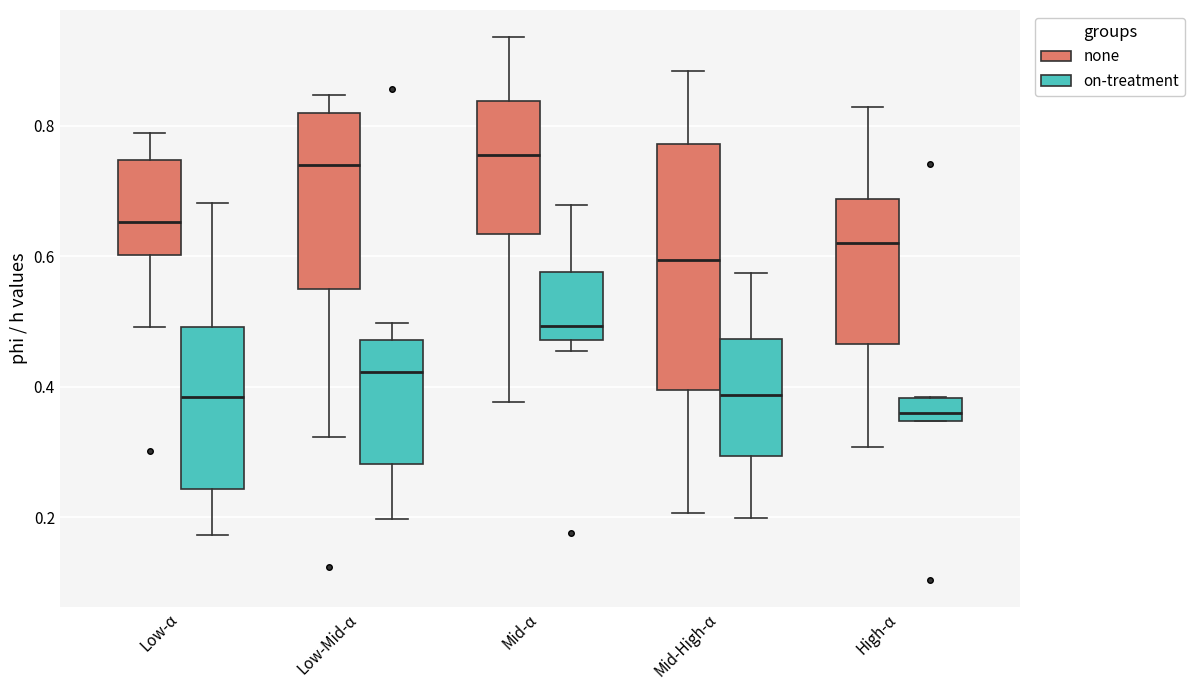

Comparing the boxes themselves (not the whiskers), which one is the tallest?

Mid-High-α (none)